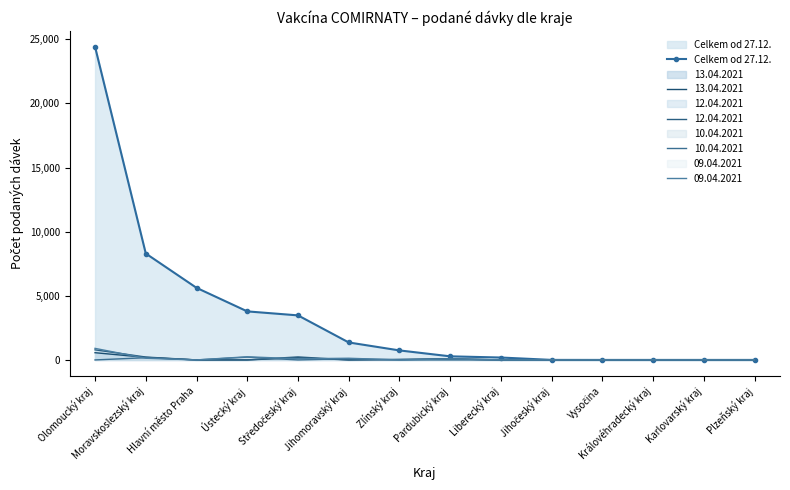

The chart shows a value of 0 at Karlovarský kraj. True or false?

True